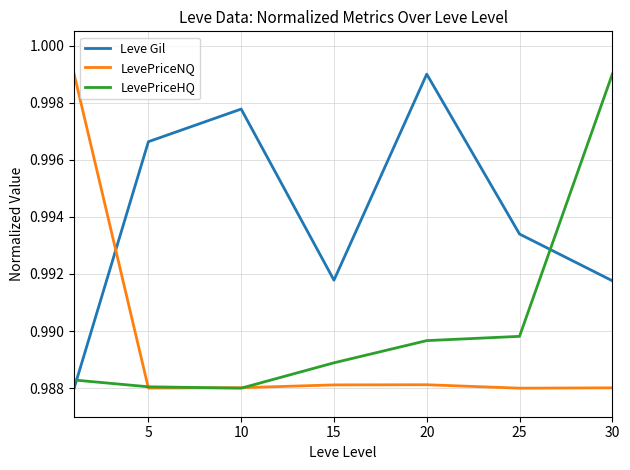

Which series has the largest total across all categories?

Leve Gil